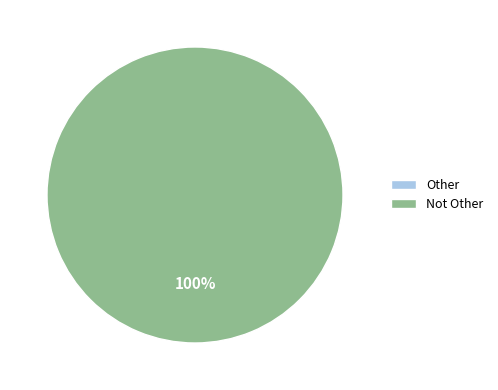

Rank the categories by value from lowest to highest.

Other, Not Other